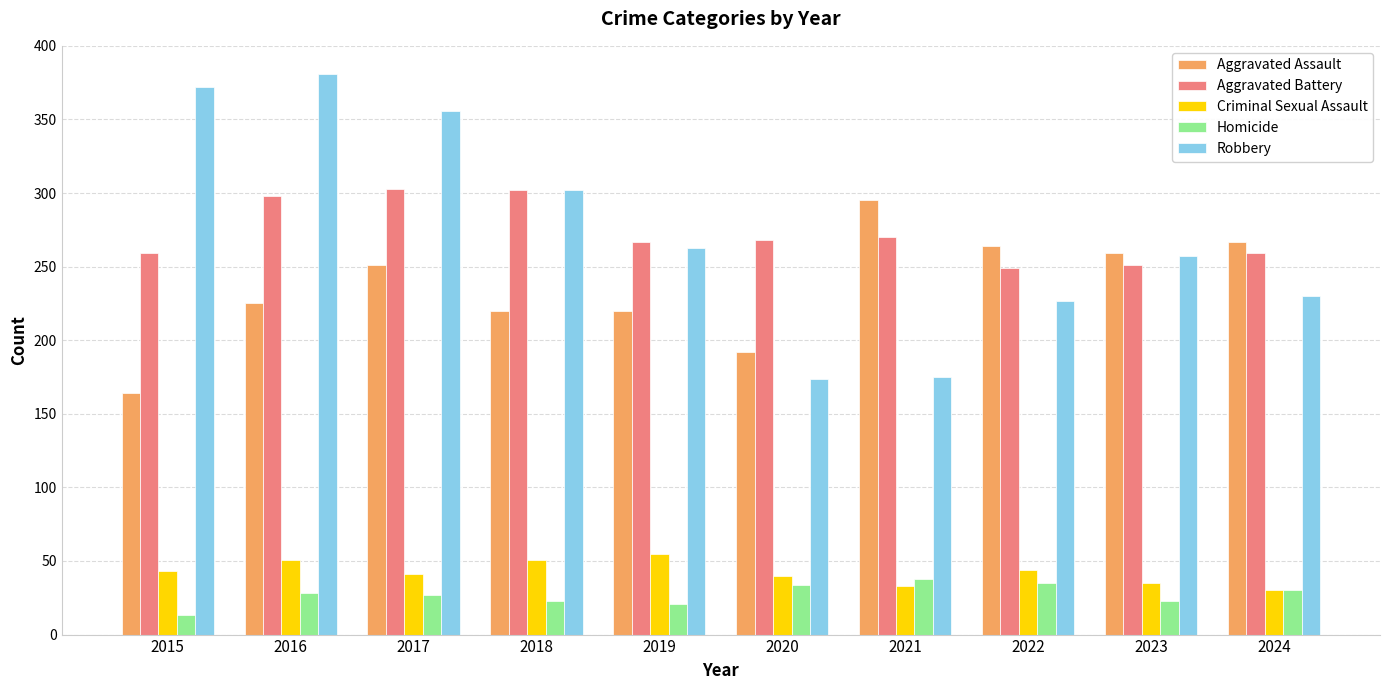

How many bars are there in total?

50